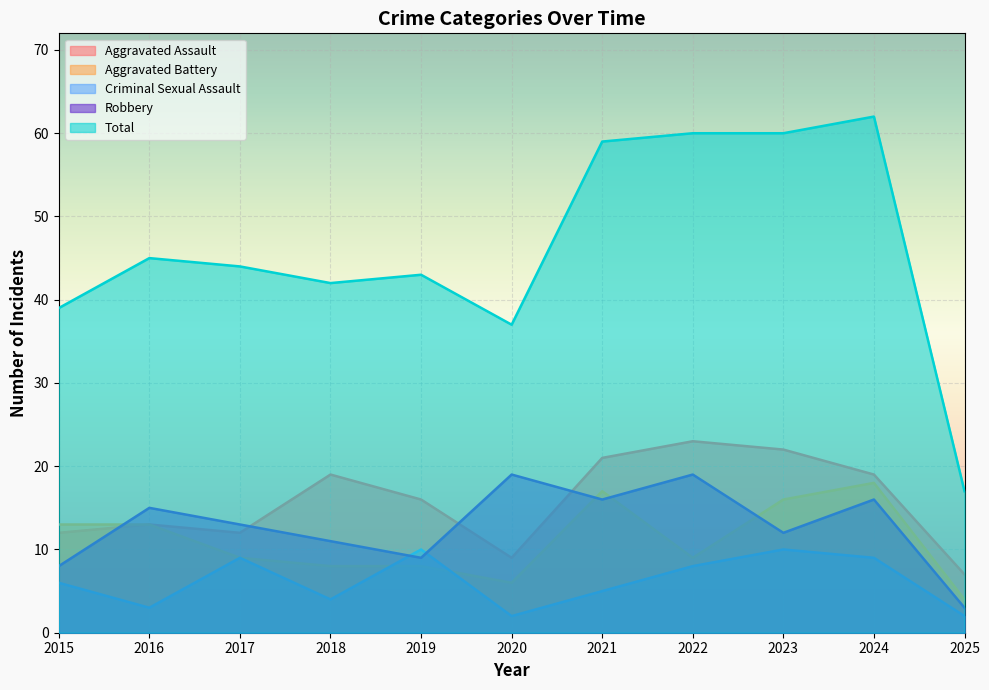

List the series in order of their peak value, highest first.

Total, Aggravated Assault, Robbery, Aggravated Battery, Criminal Sexual Assault